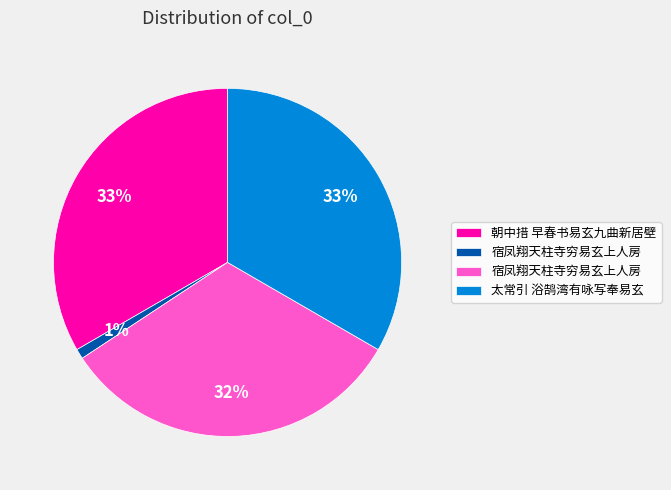

Is there a majority slice in this chart?

No